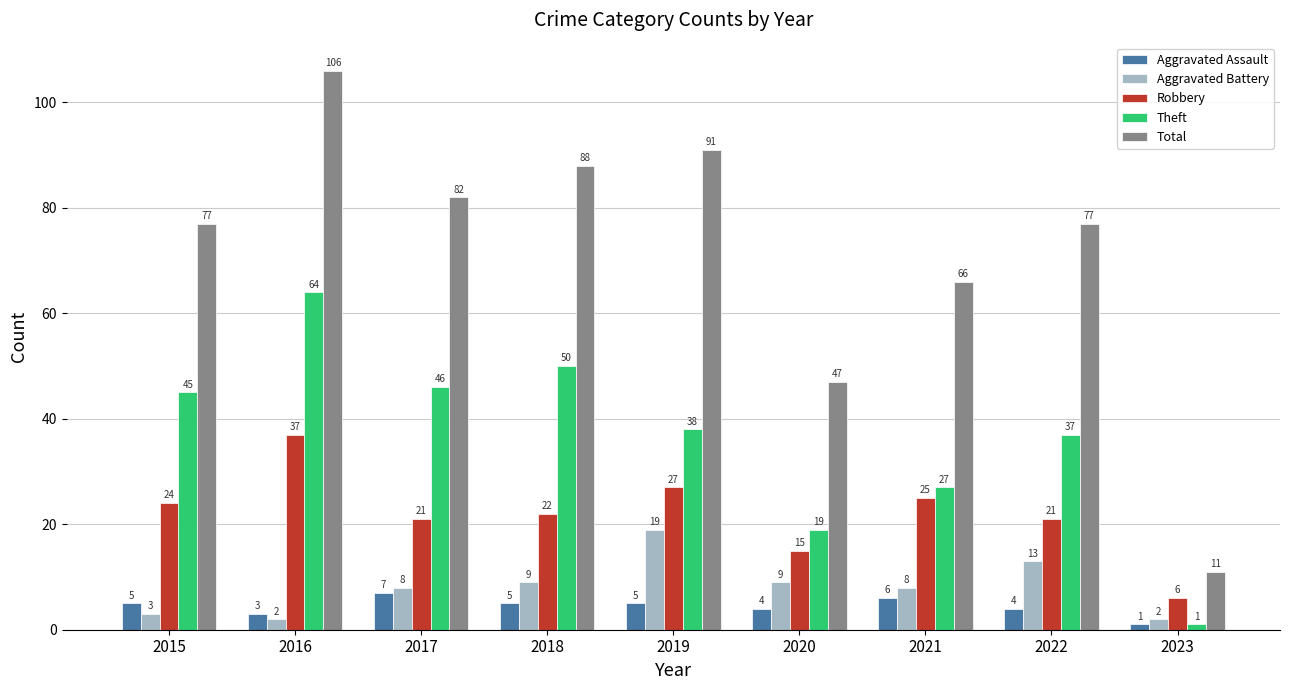

Read the Robbery value at 2015, to the nearest 5.

25